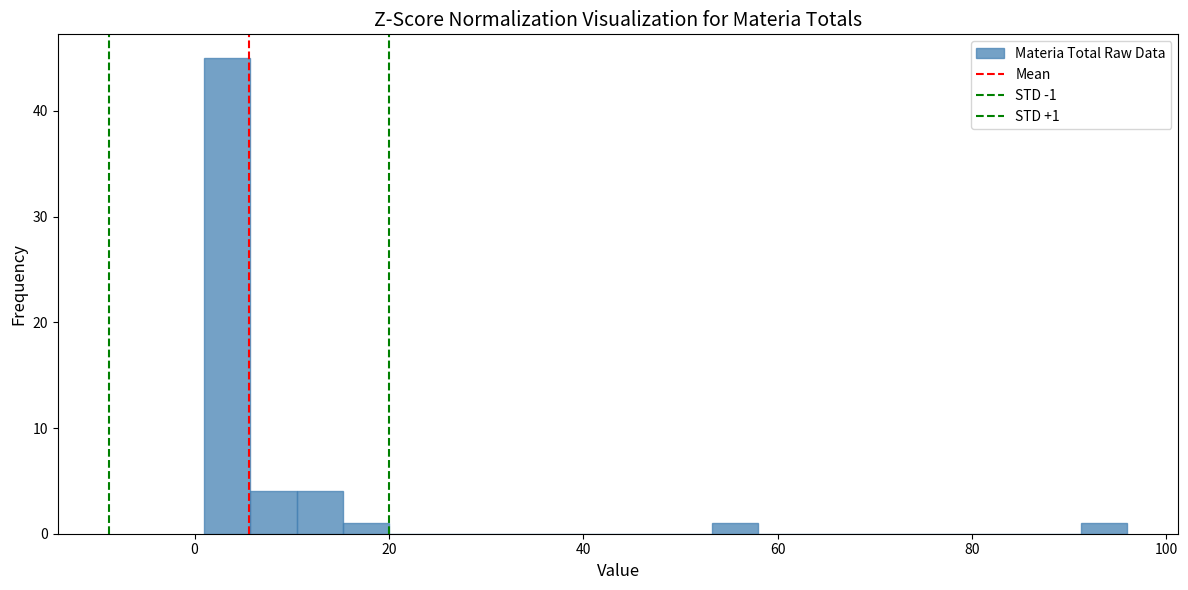

Around what value on the x-axis is the tallest bar? Give the approximate position of its centre, as read against the axis.

4